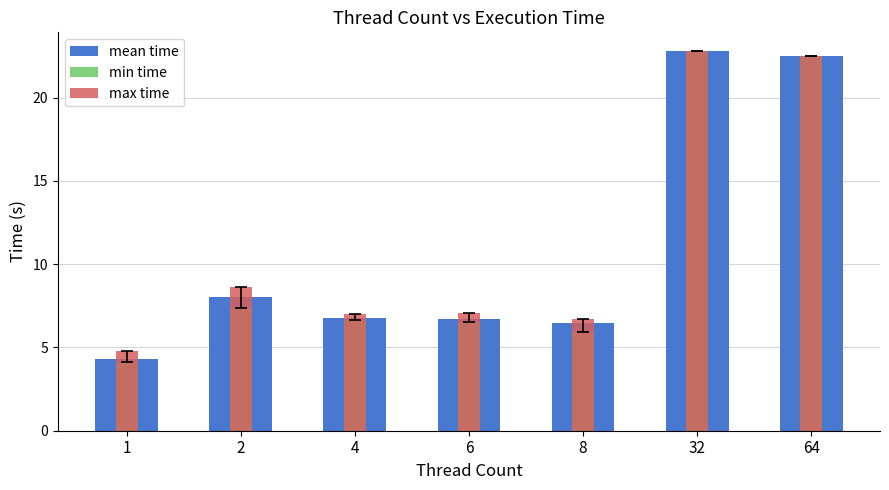

At which category does the chart reach its minimum across all series?

1